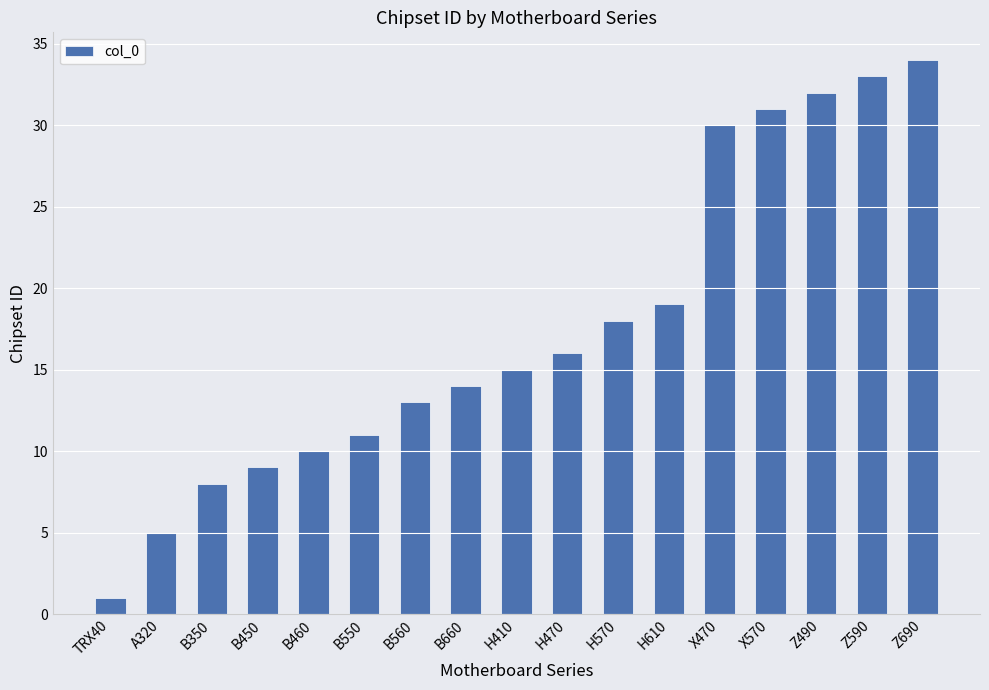

What is the sum of the values at X570 and H470?

47